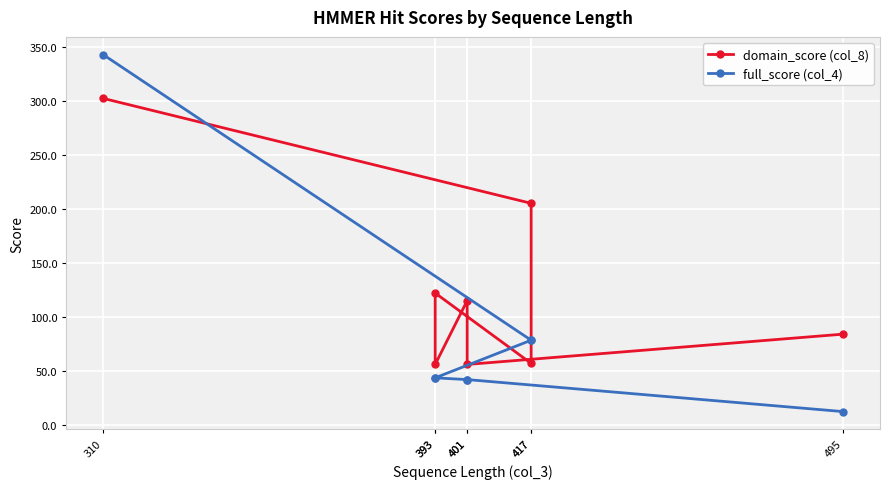

Reading left to right, list all the values displayed in this chart.

domain_score (col_8): 310=302.0	417=205.0	417=57.0	393=122.0	393=56.0	401=115.0	401=56.0	495=84.0
full_score (col_4): 310=342.4	417=78.4	417=78.4	393=43.6	393=43.6	401=42.0	401=42.0	495=12.4